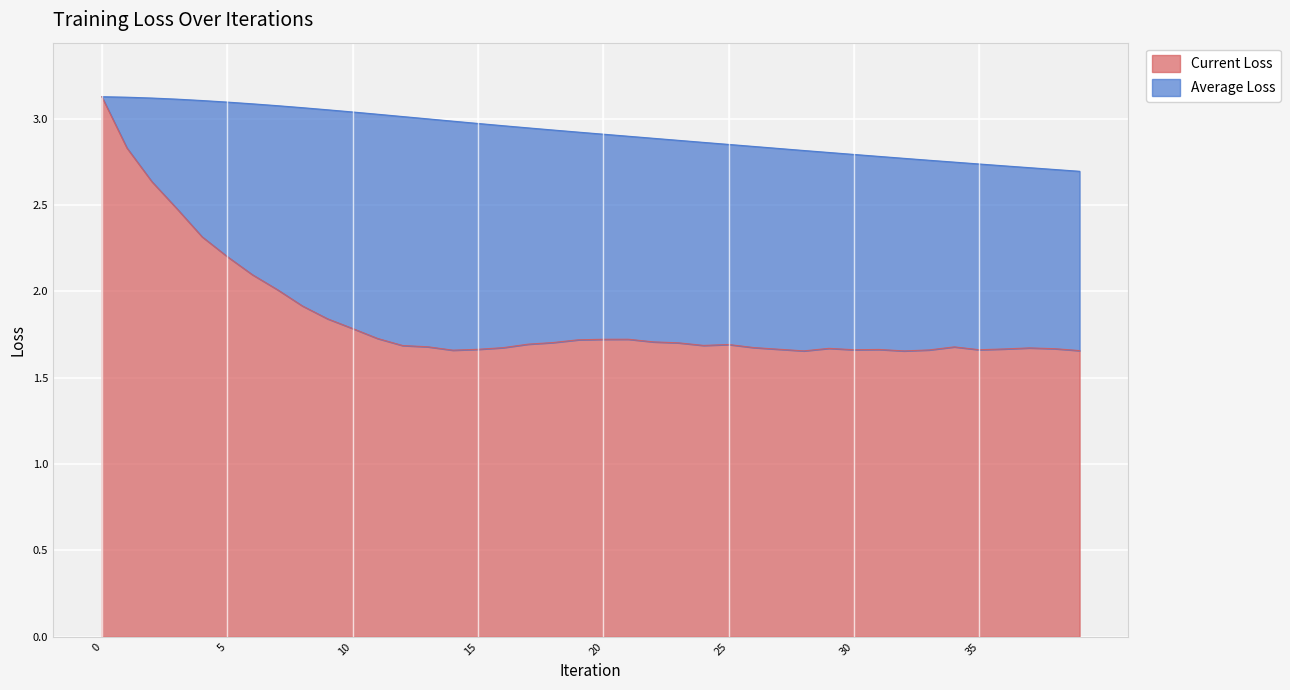

Where is the first local minimum for Current Loss?

14